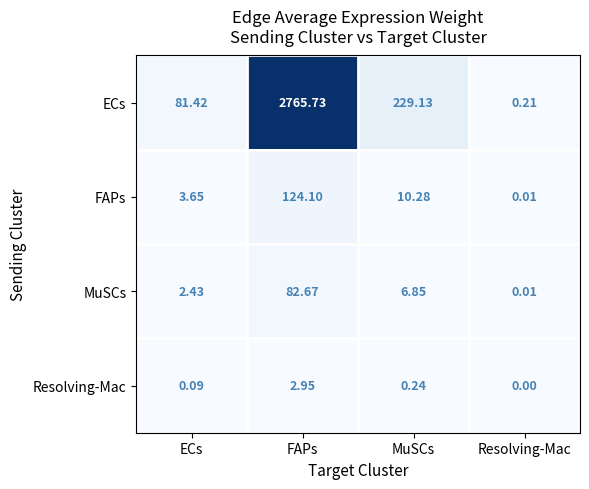

List the labels in order of ECs value, largest first.

FAPs, MuSCs, ECs, Resolving-Mac